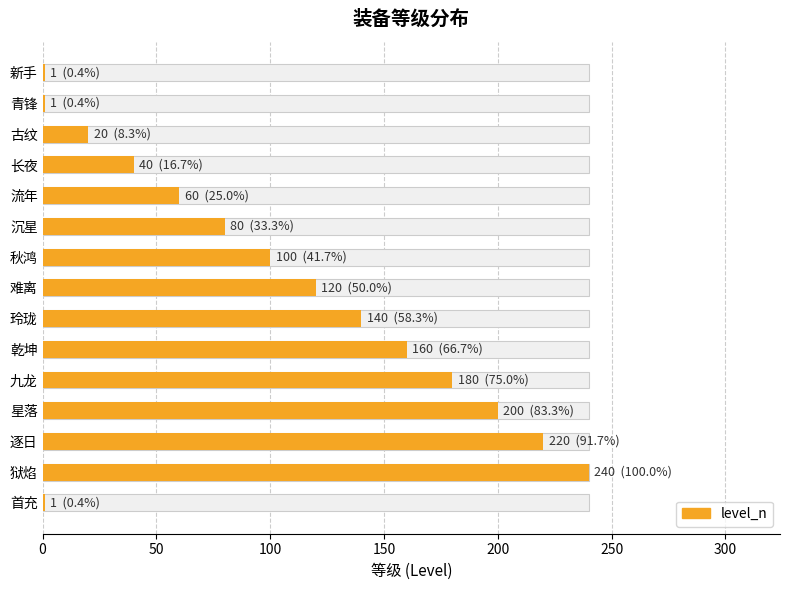

Reading left to right, what are all the values shown in this chart?

1	1	20	40	60	80	100	120	140	160	180	200	220	240	1